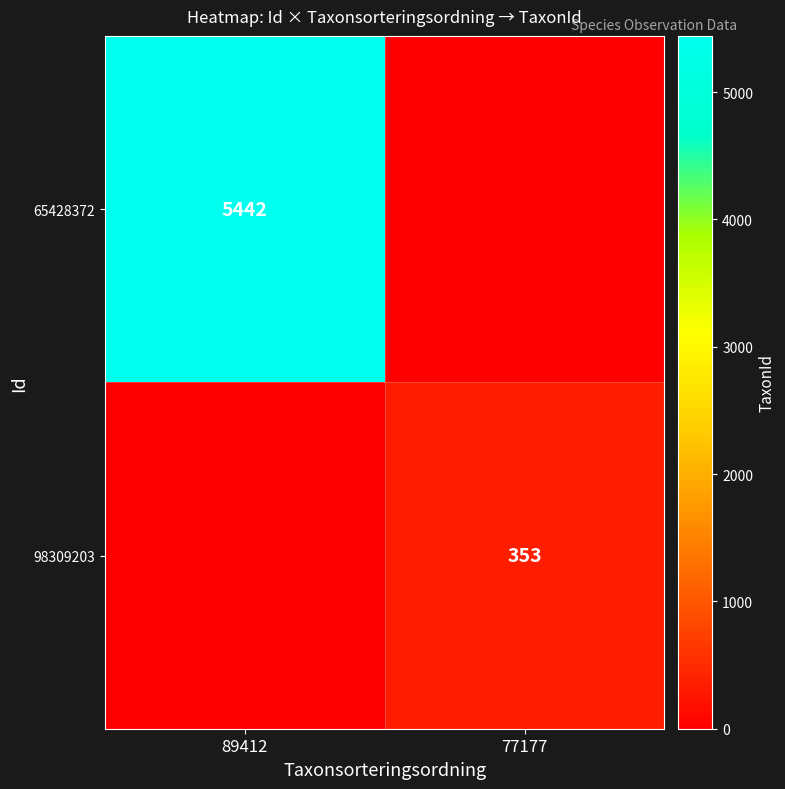

Is it true that 98309203 equals 173 at 77177?

False